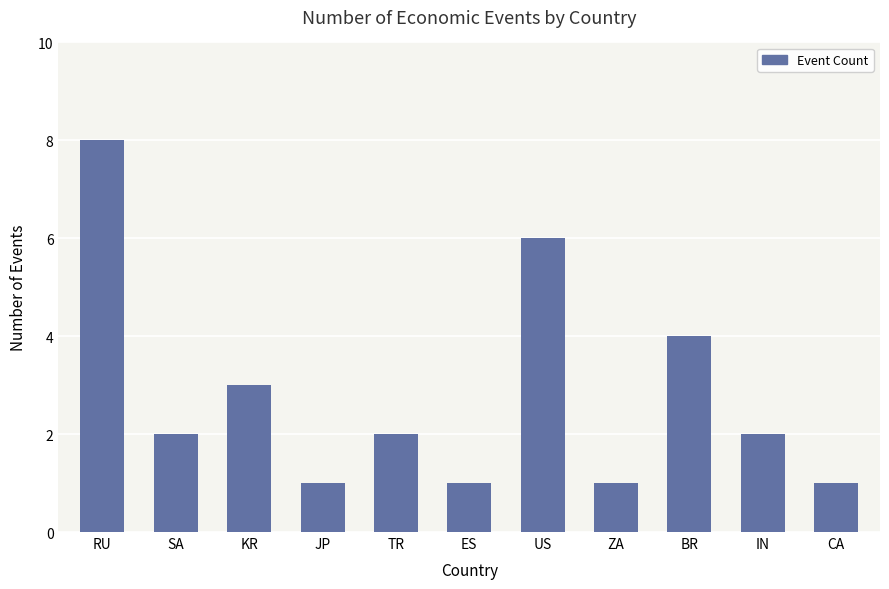

Reading right to left, what are all the values shown in this chart?

1	2	4	1	6	1	2	1	3	2	8